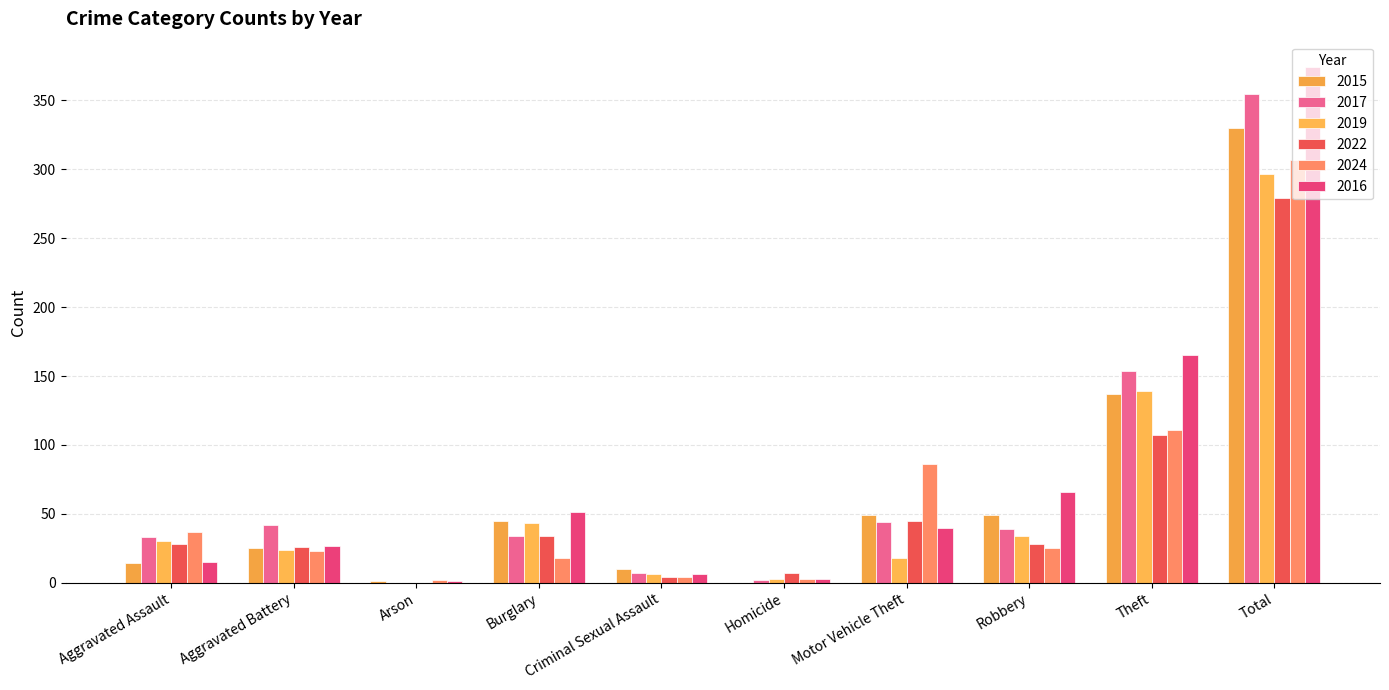

Where is 2016 nearest to the value 187?

Theft